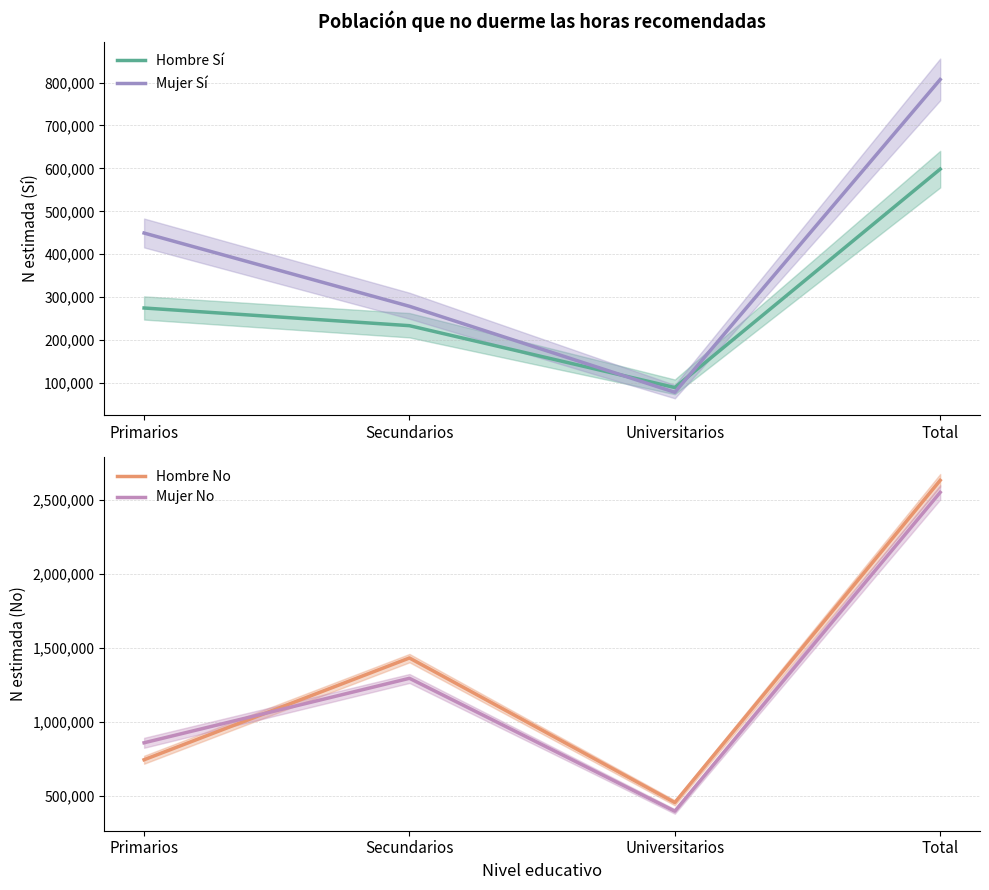

Is the value of Hombre Sí at Universitarios greater than the value of Mujer No at Primarios?

No